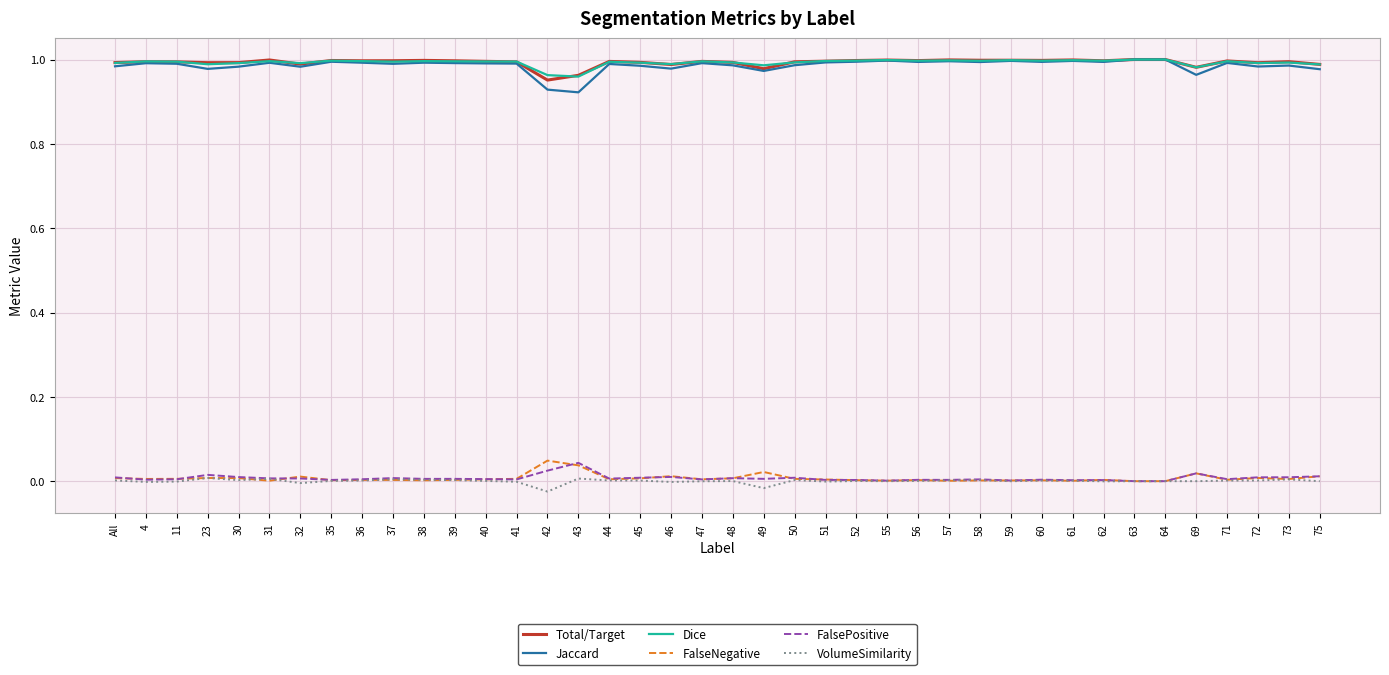

What is the difference between the second highest and second lowest values in the Jaccard series?

0.1